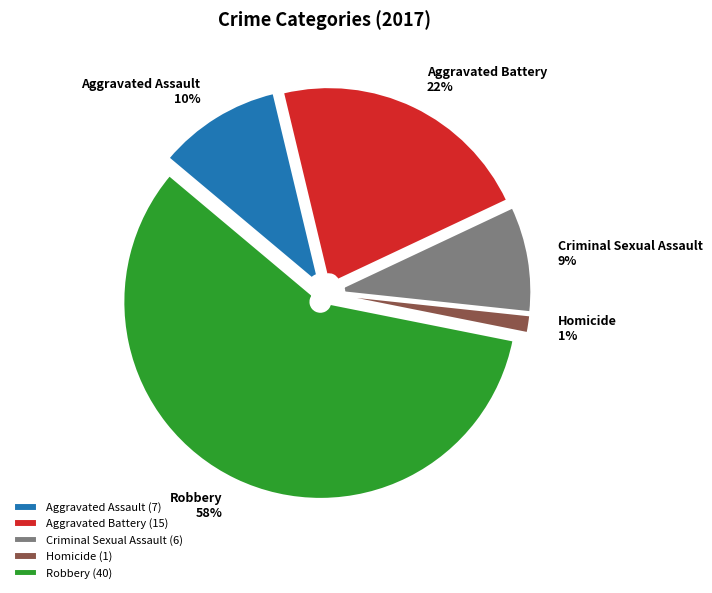

Is it true that Aggravated Battery is 22% of the pie?

True